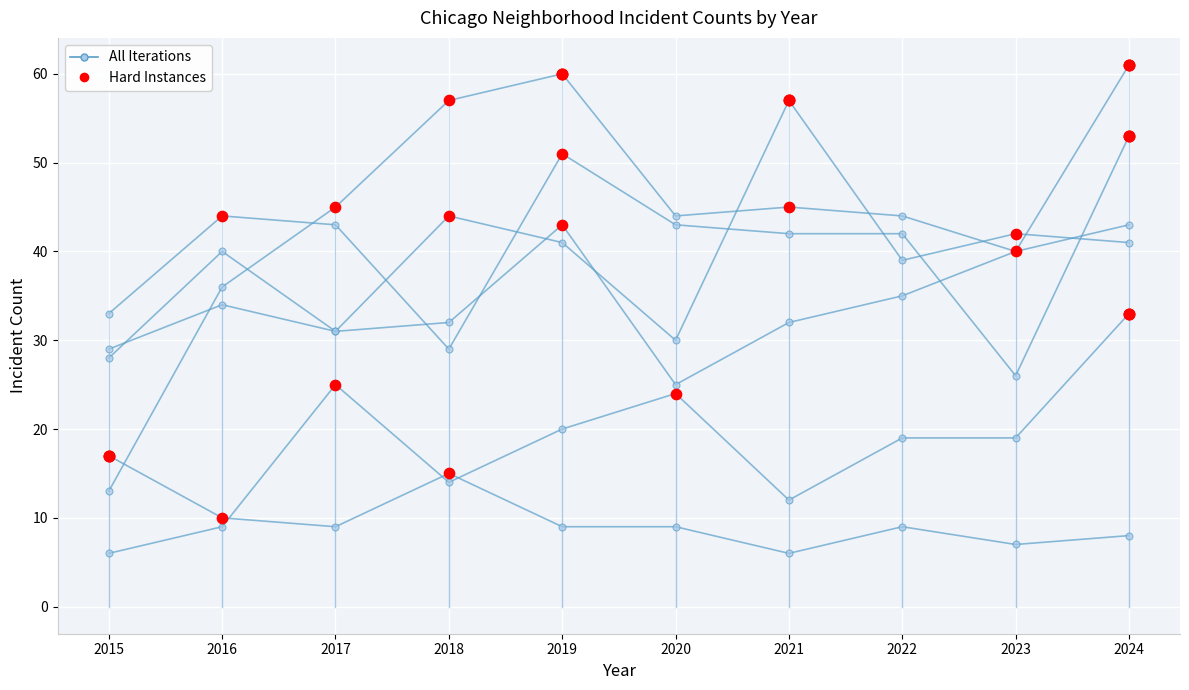

Approximately how many times larger is the value at 2015 compared to 2024?

2.1